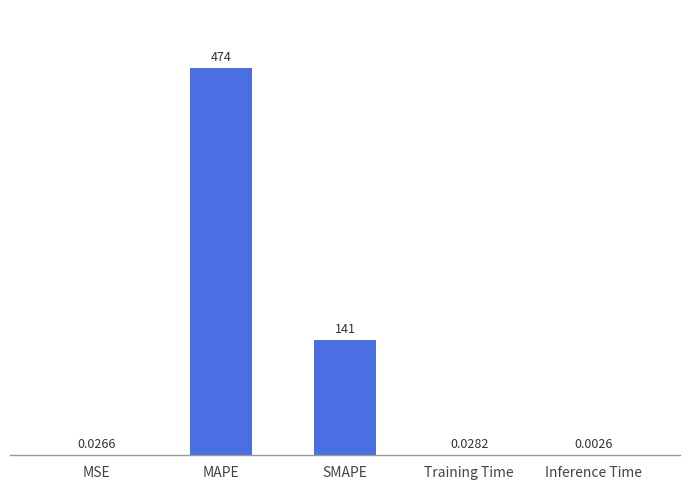

At which label is the value closest to 236?

SMAPE